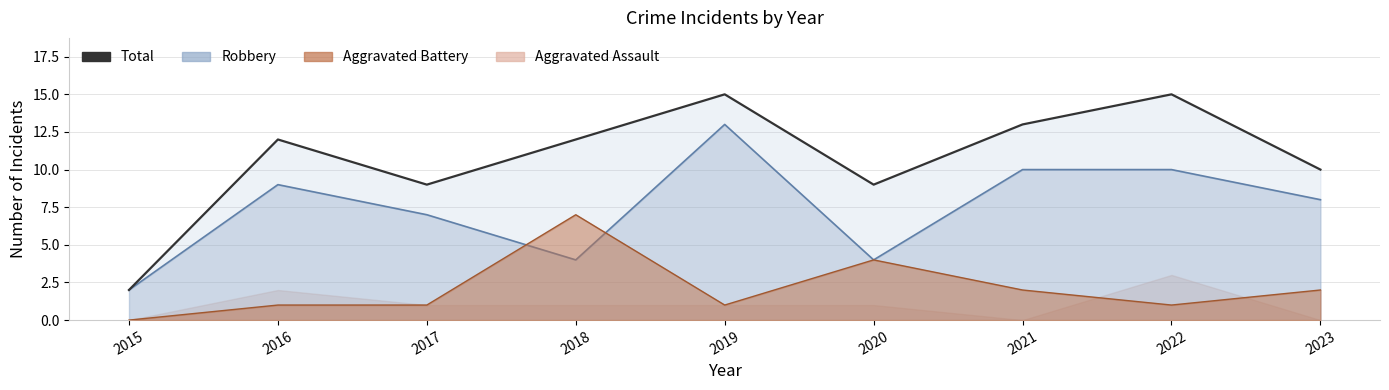

What is the change in value from 2016 to 2017?

-3